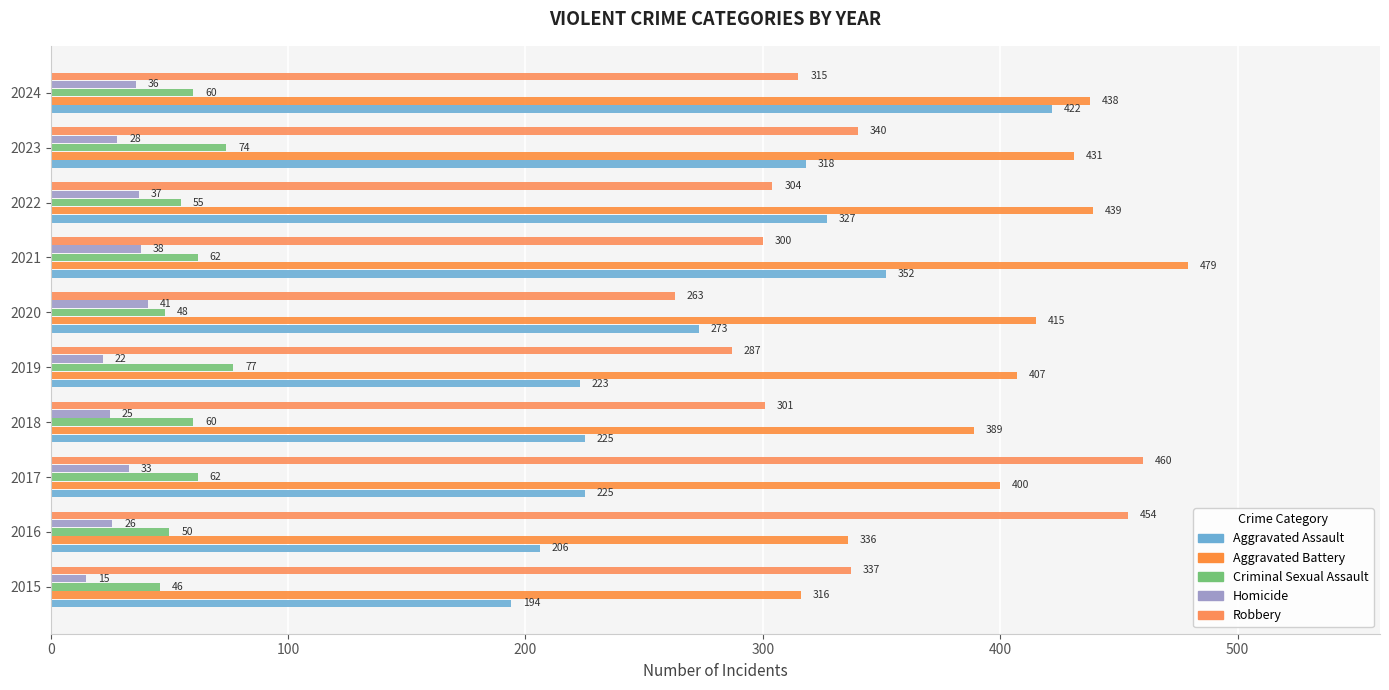

What position from the right is 200?

8